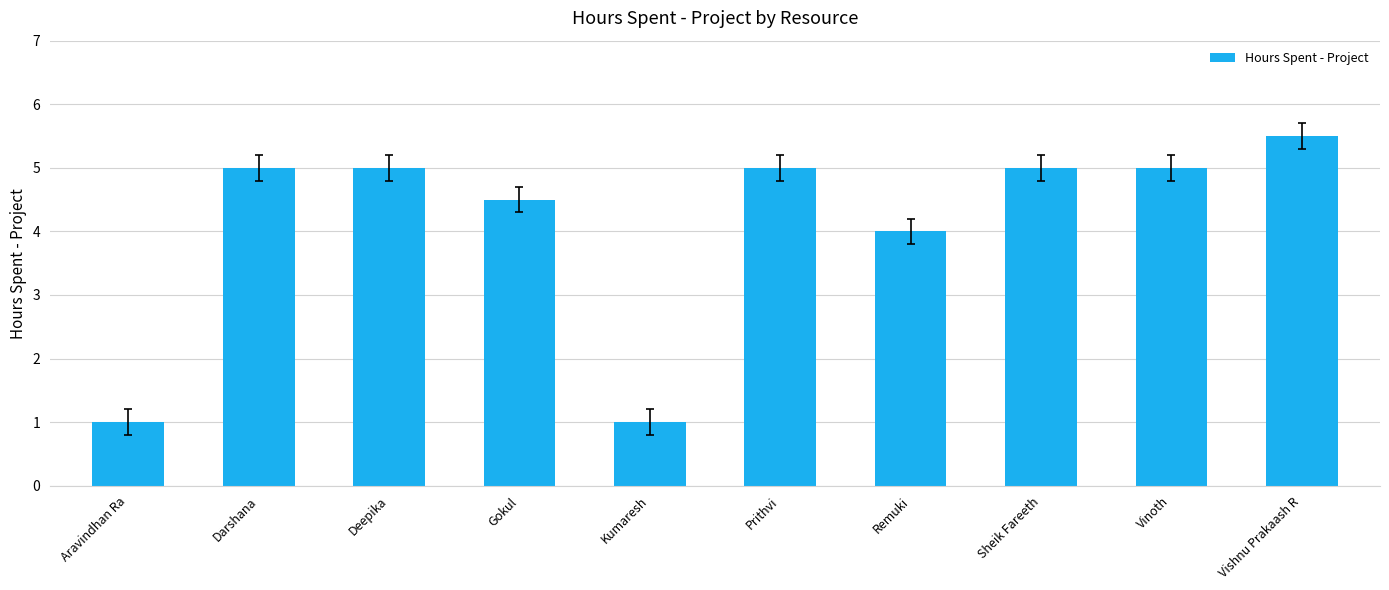

How many values are between 4 and 5?

7